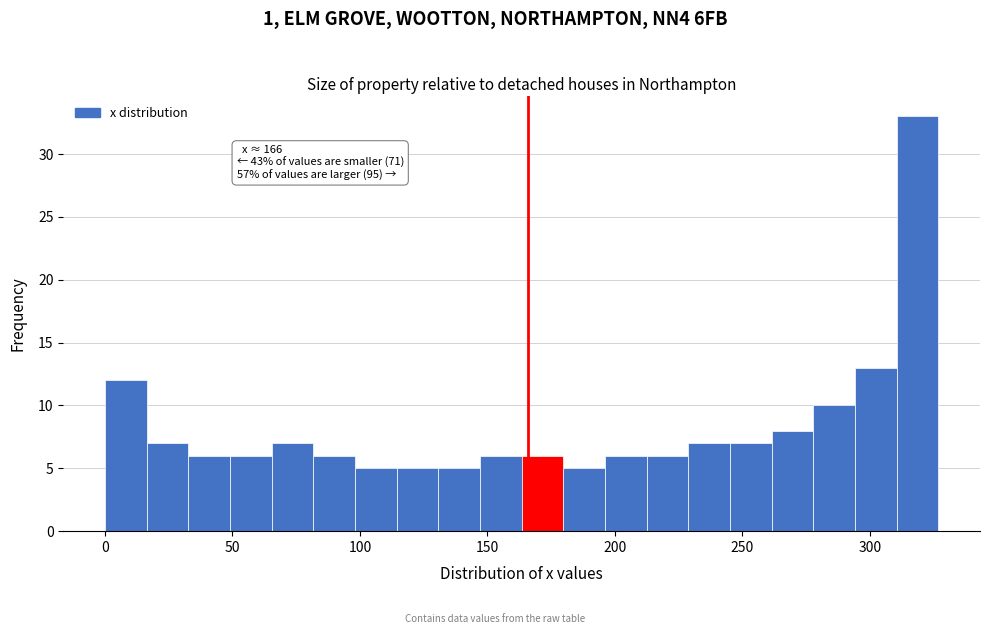

Read against the x-axis, roughly where is the centre of the tallest bar?

320